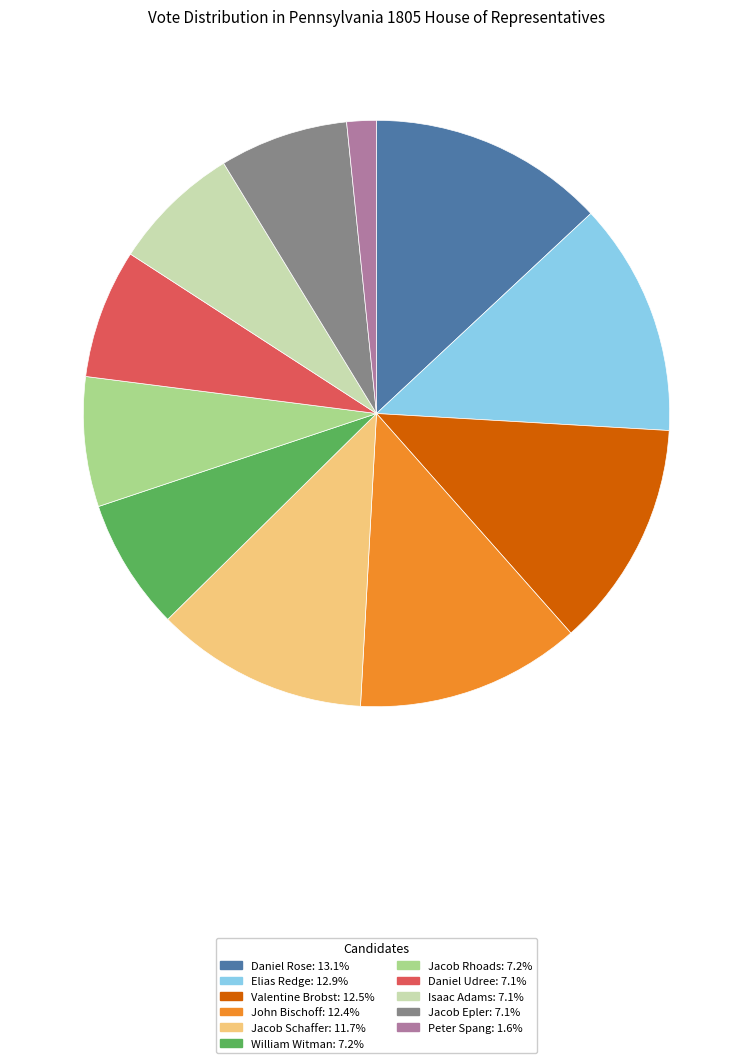

Which category has the smallest portion of the pie?

Peter Spang